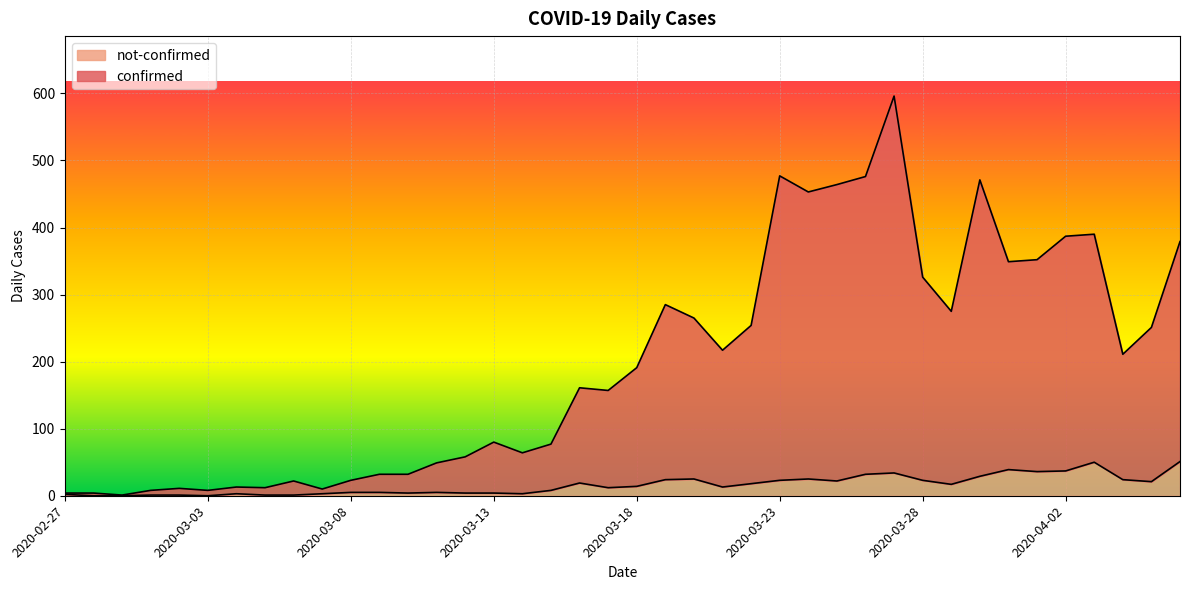

At which category is the sum across all series the highest?

2020-03-27